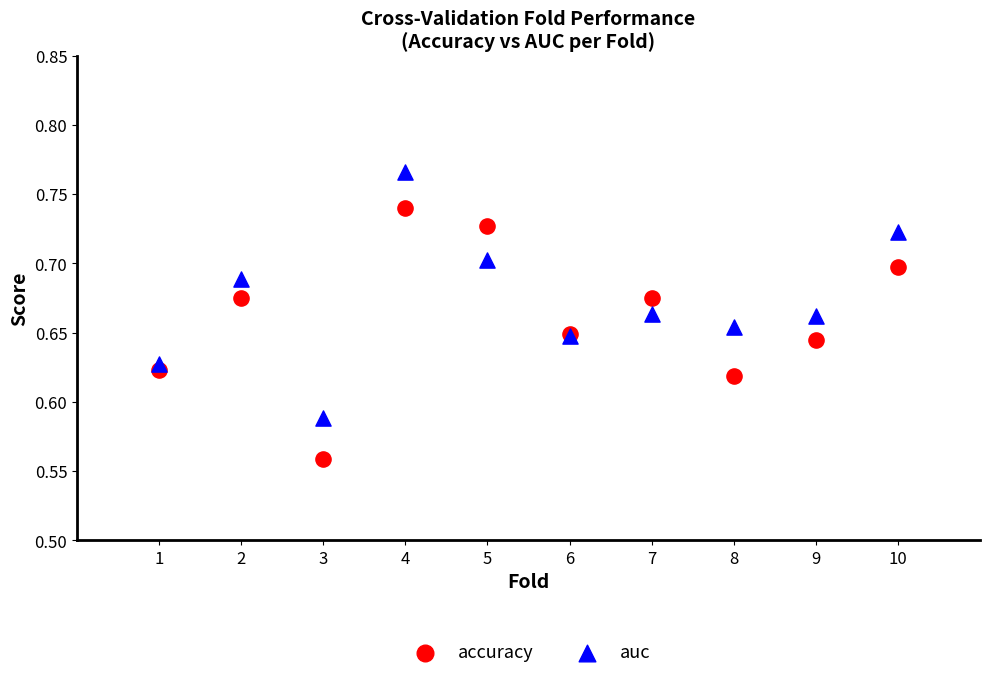

Which series reaches the minimum Y coordinate?

accuracy